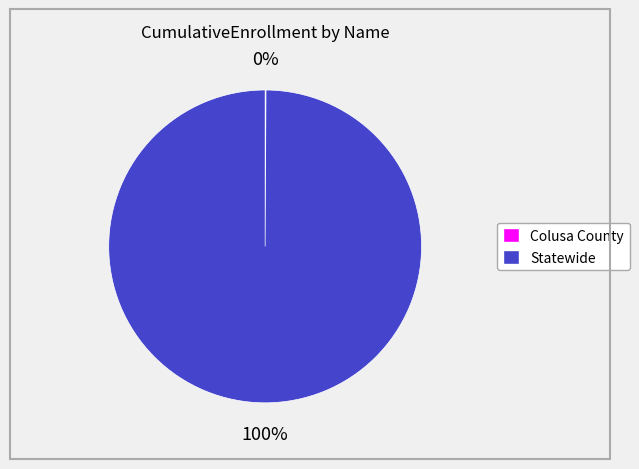

To the nearest percent, what percentage of the pie is Statewide?

100%